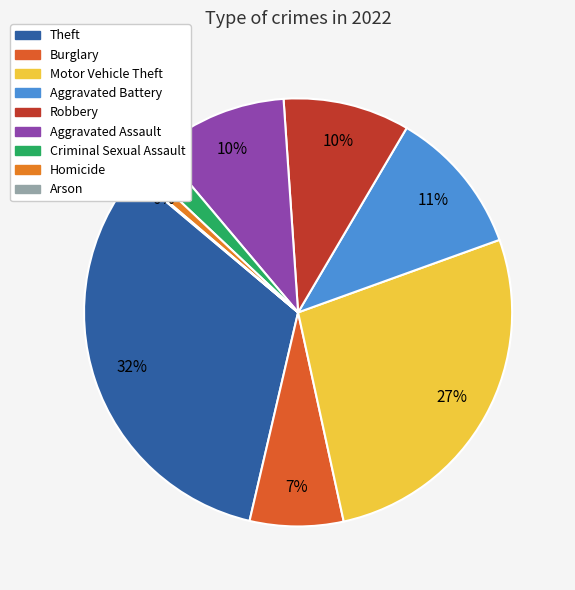

What percentage is NOT represented by Aggravated Battery?

89.0%